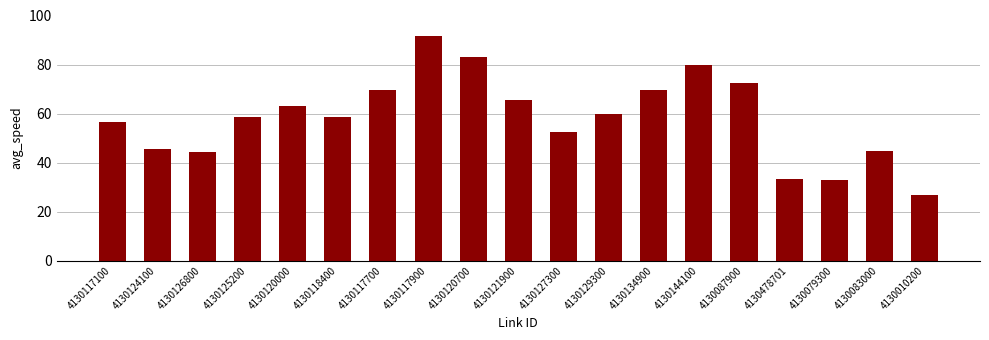

What value does the data have at 4130121900?

65.5